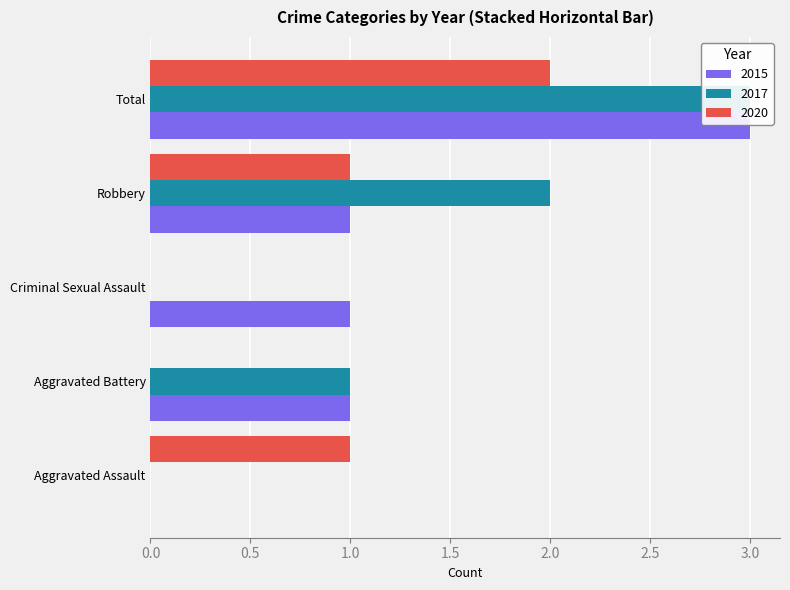

How many bars are there in each group?

3